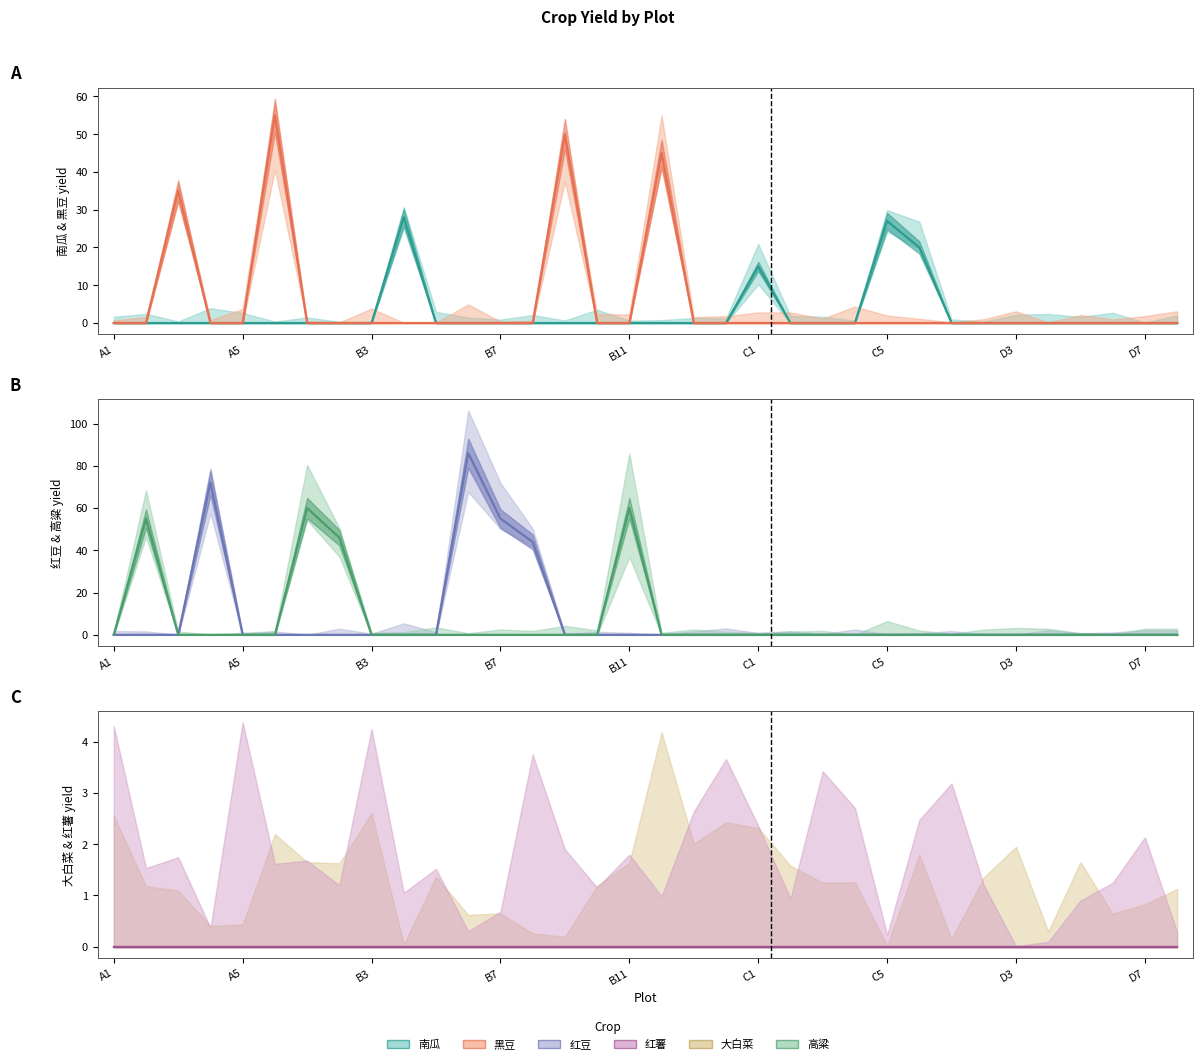

Is this an area chart (filled region under the line)?

No